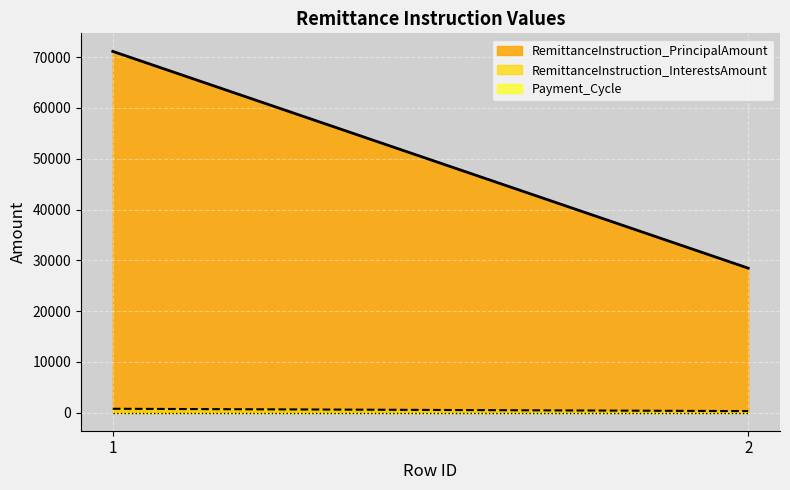

Rank the series by their maximum value, from highest to lowest.

RemittanceInstruction_PrincipalAmount, RemittanceInstruction_InterestsAmount, Payment_Cycle